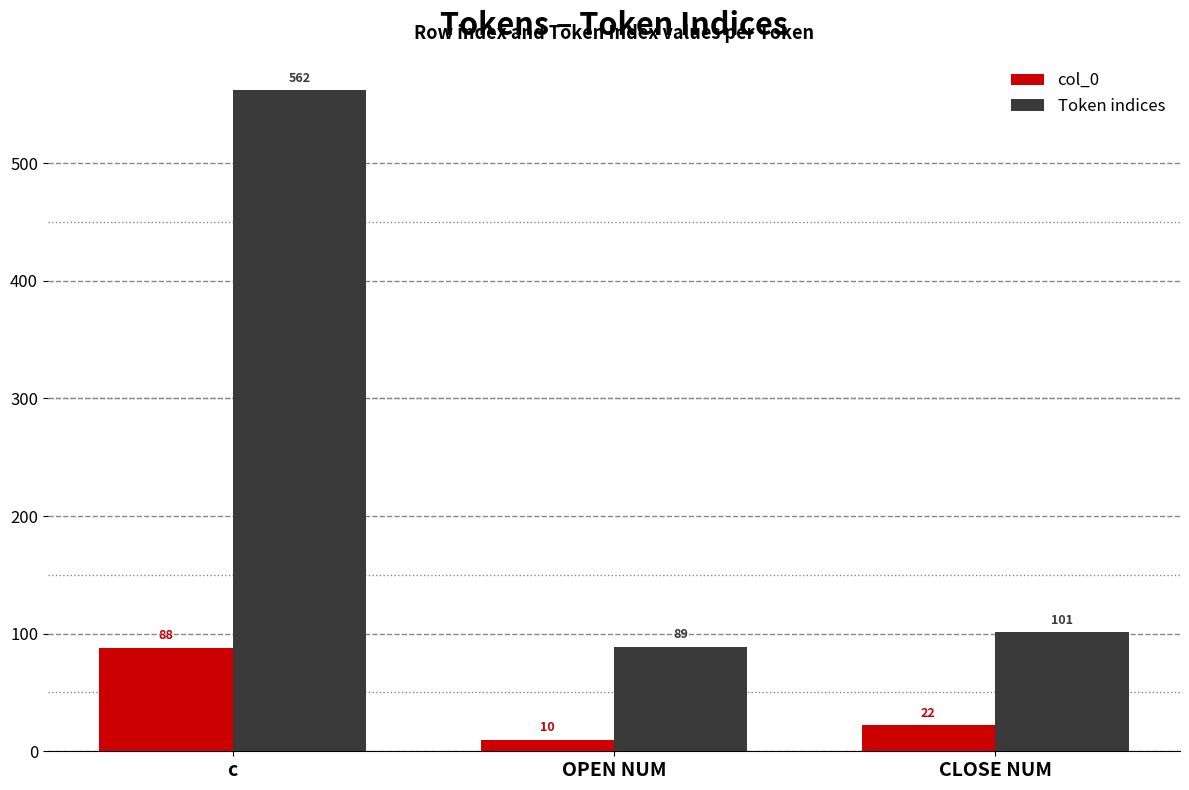

Which series has the largest total across all categories?

Token indices